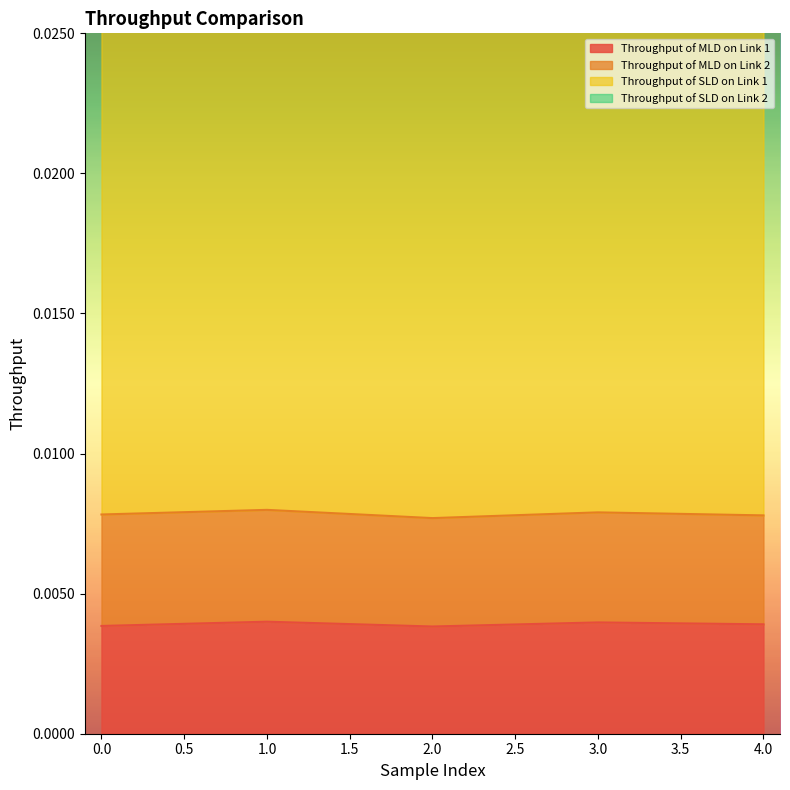

Which series has the largest range (max minus min)?

Throughput of MLD on Link 1